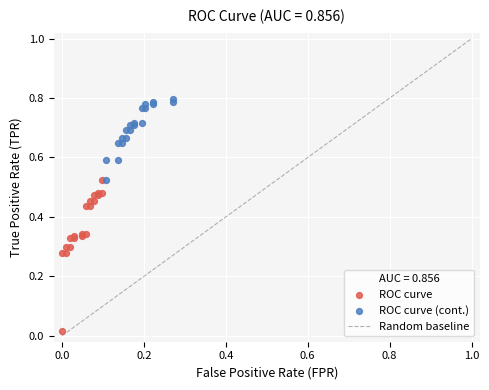

Which series has the largest Y range (max minus min)?

ROC curve